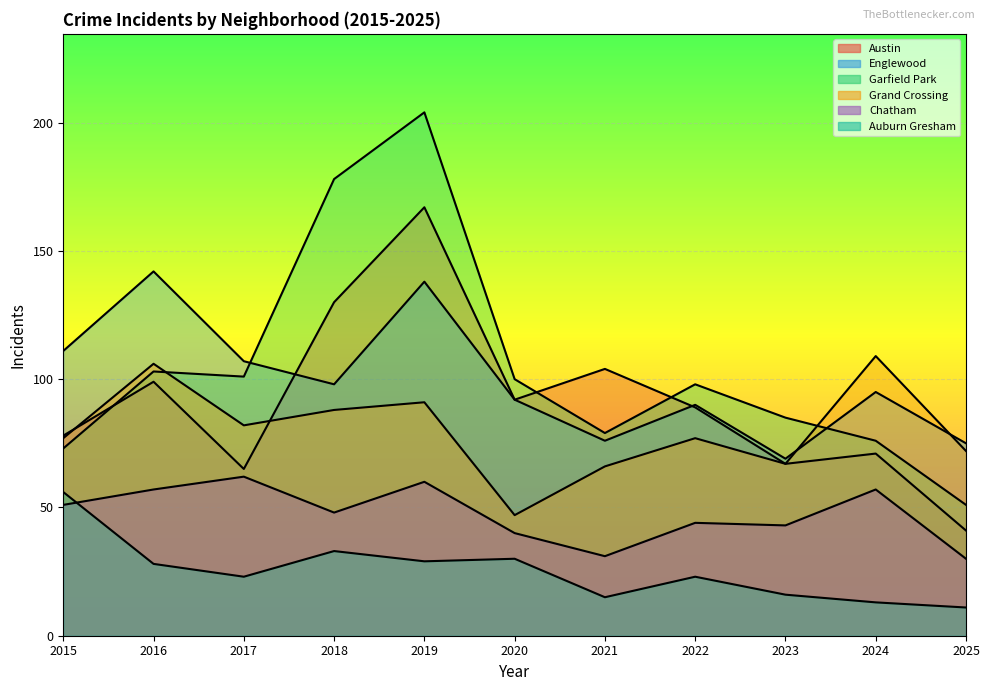

True or false: Austin has more than 2 points higher than both neighbors.

True